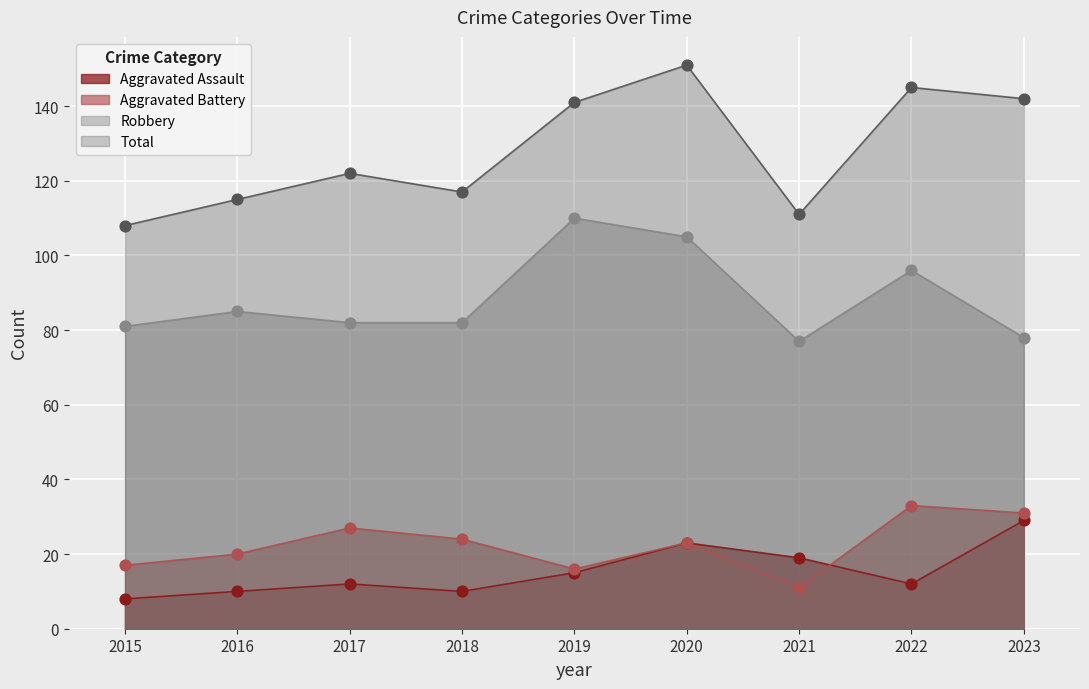

What is the total value across all series at 2021?

218